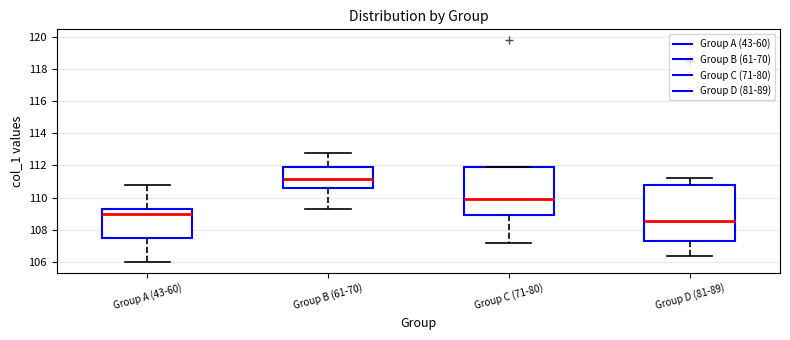

Reading left to right, read every box against the y-axis: the position of its median line, the range the box covers, and the ends of its whiskers. The values are not printed on the chart, so give them approximately, as read against the axis.

Group A (43-60): median 109.0, box 107.4 to 109.4, whiskers 106.0 to 110.8
Group B (61-70): median 111.2, box 110.6 to 111.8, whiskers 109.2 to 112.8
Group C (71-80): median 110.0, box 109.0 to 111.8, whiskers 107.2 to 111.8
Group D (81-89): median 108.6, box 107.2 to 110.8, whiskers 106.4 to 111.2